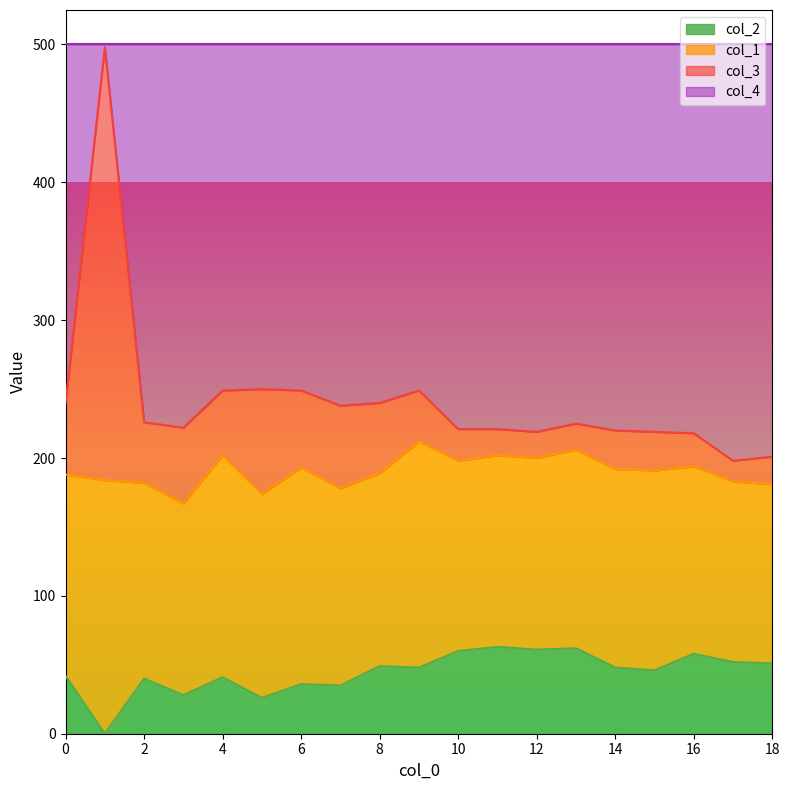

How many lines are shown in the chart?

4